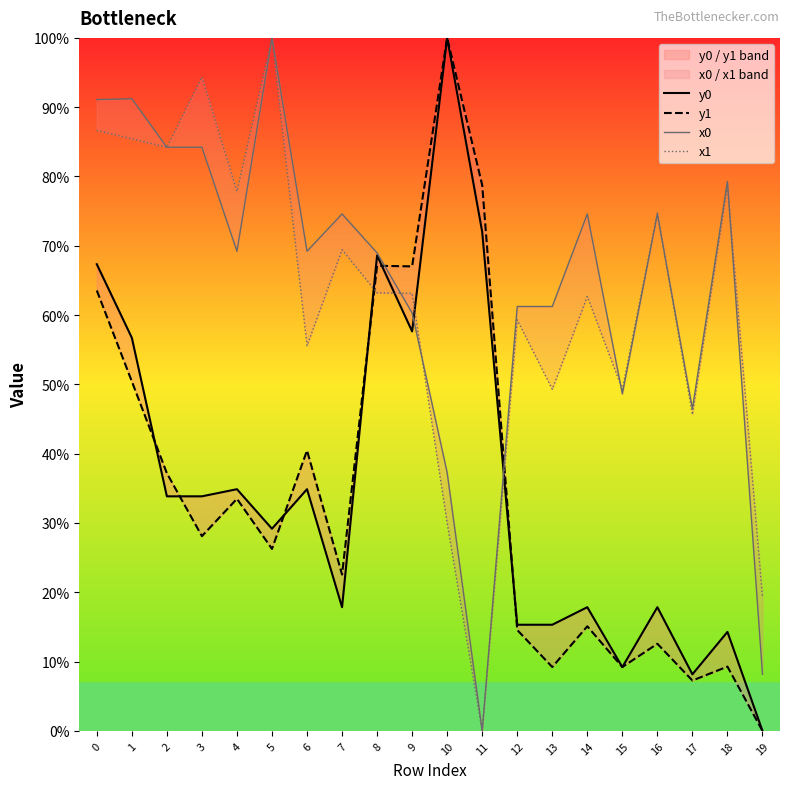

How many data points in y1 are less than 28?

10